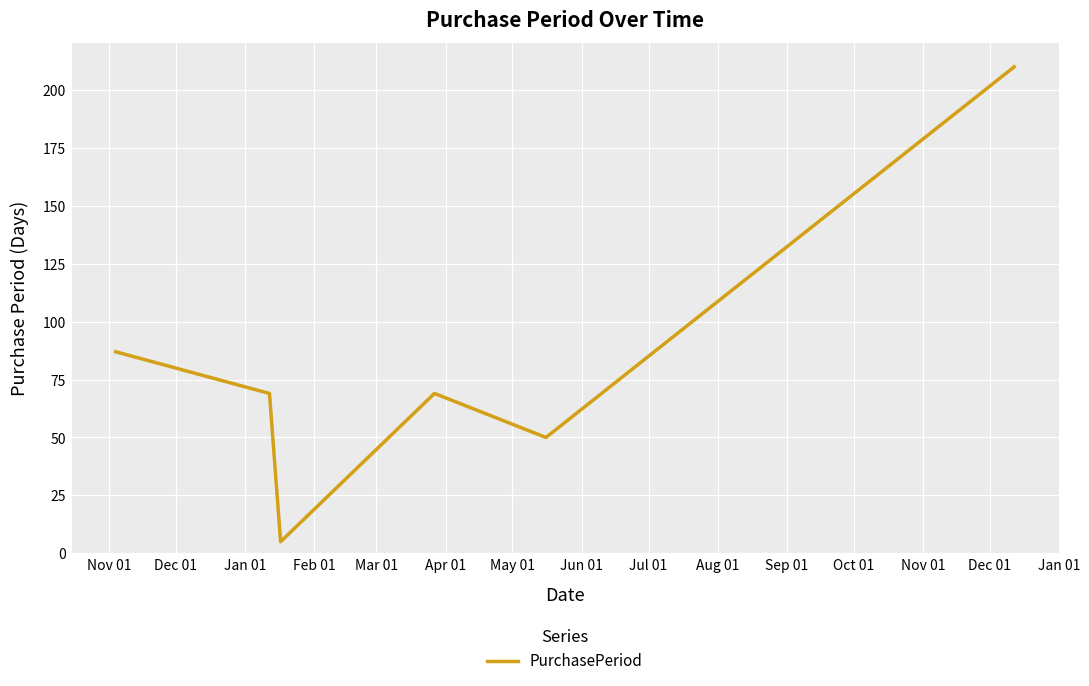

How many interior local peaks (higher than both neighbors) does the data have?

1